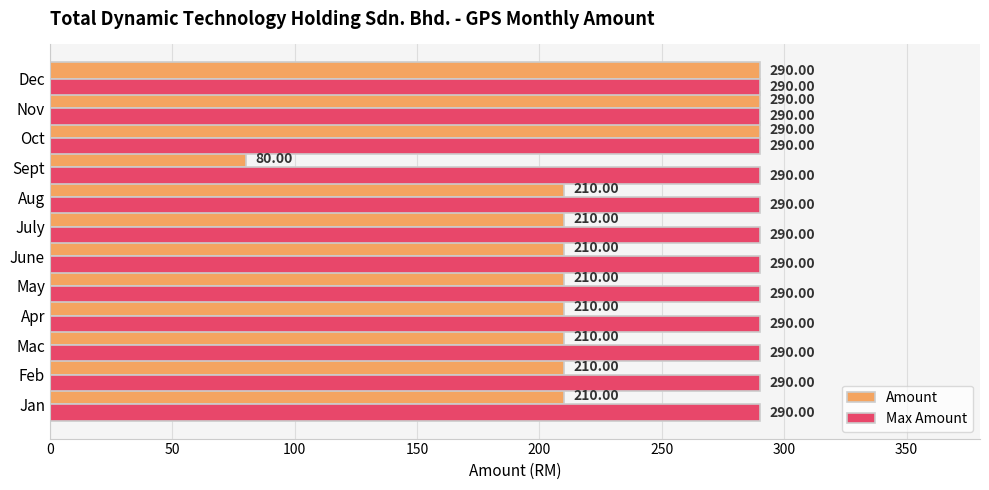

What is the total value across all series at Oct?

580